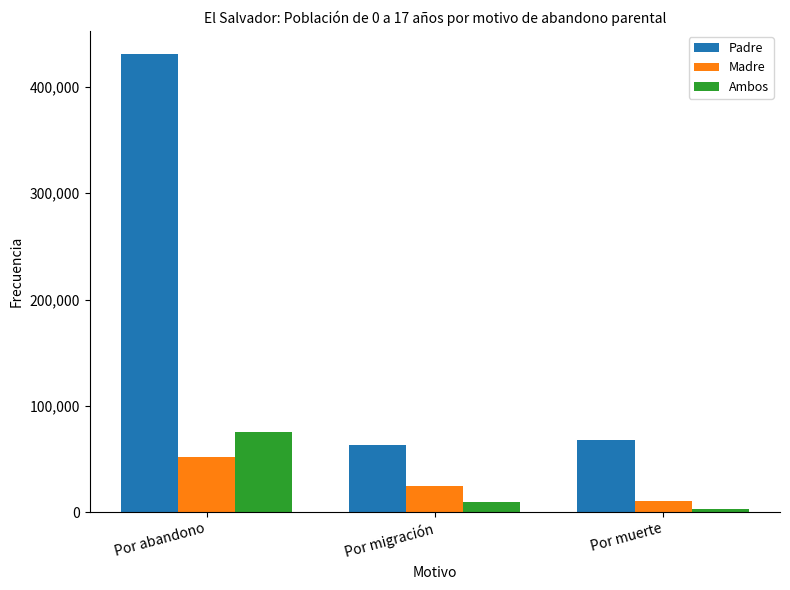

Reading left to right, what are all the values shown in this chart?

Padre: 431230	63486	67945
Madre: 51858	24926	10765
Ambos: 75482	9715	2844